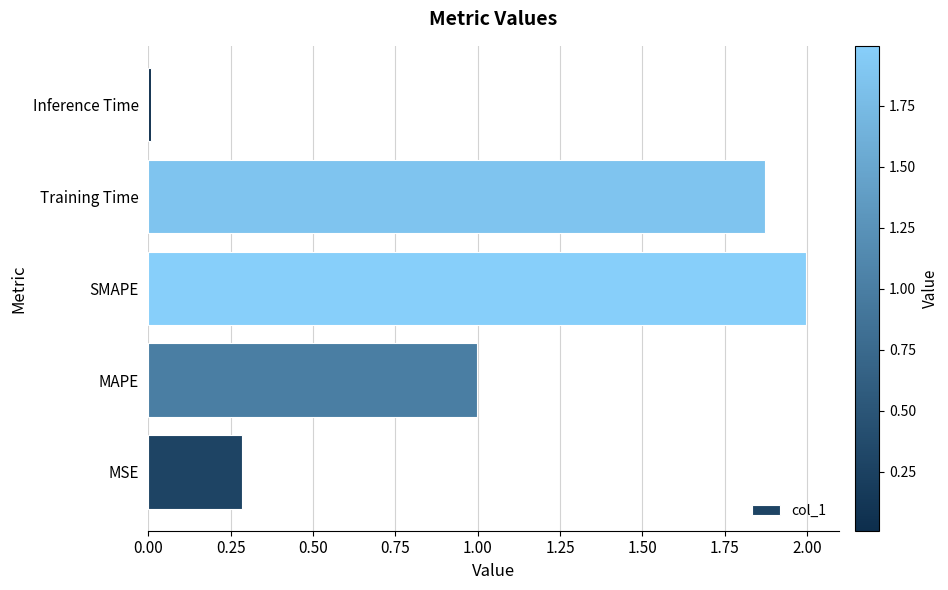

What is the ratio of the value at MAPE to the value at SMAPE?

0.5